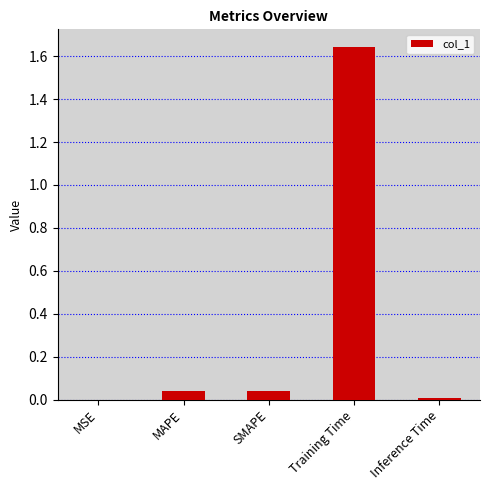

What is the sum of all values?

1.7